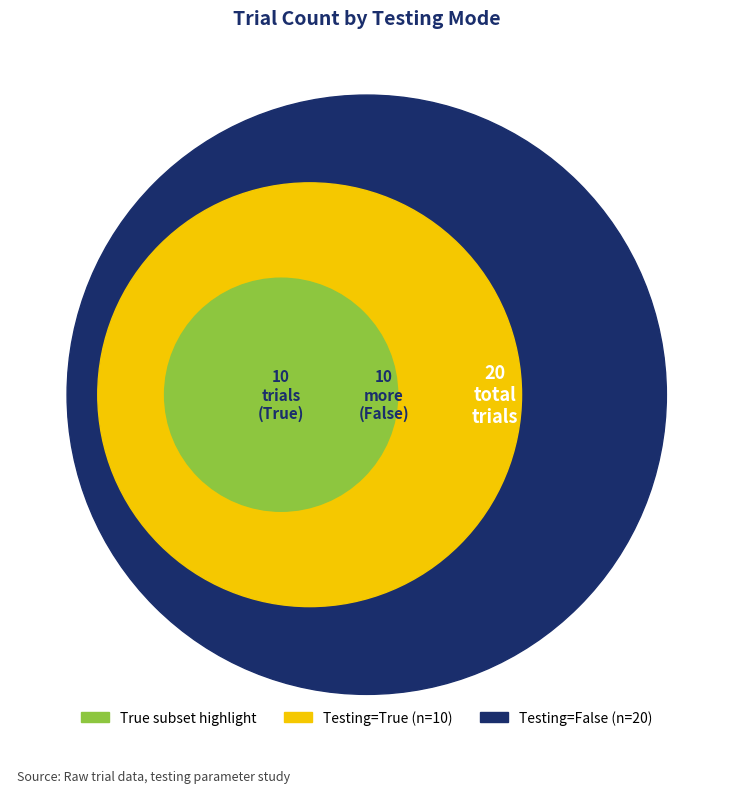

Rank the categories by value from lowest to highest.

True, False